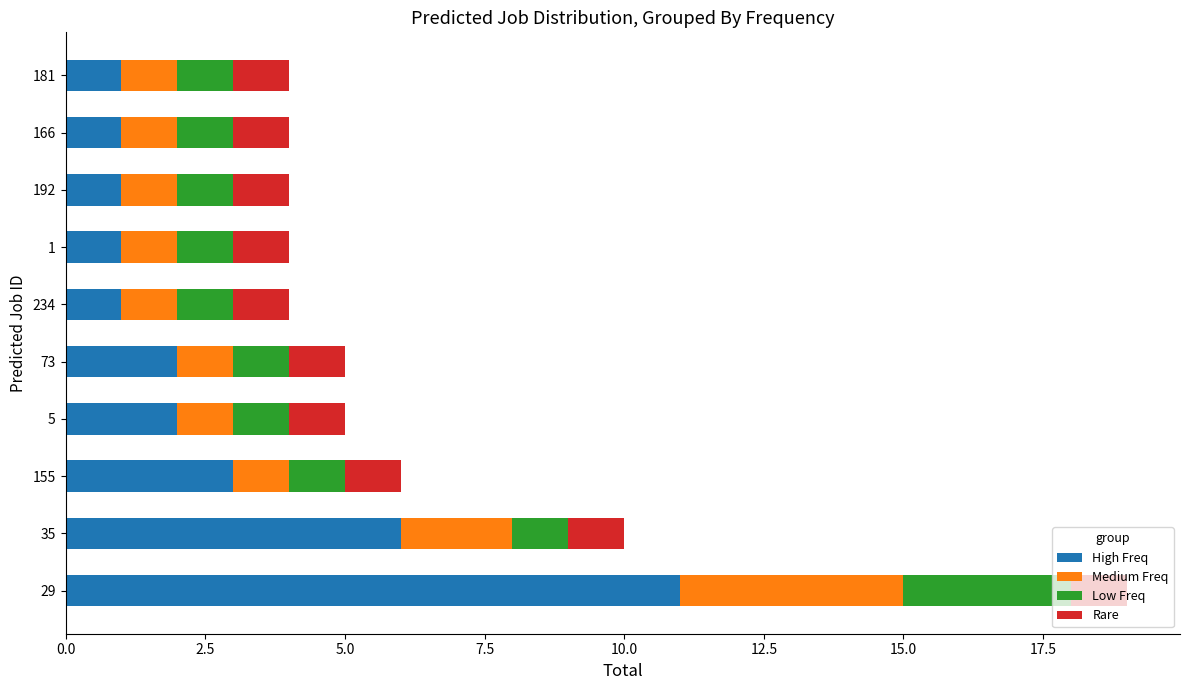

The value of High Freq at 5 is 3. True or false?

False